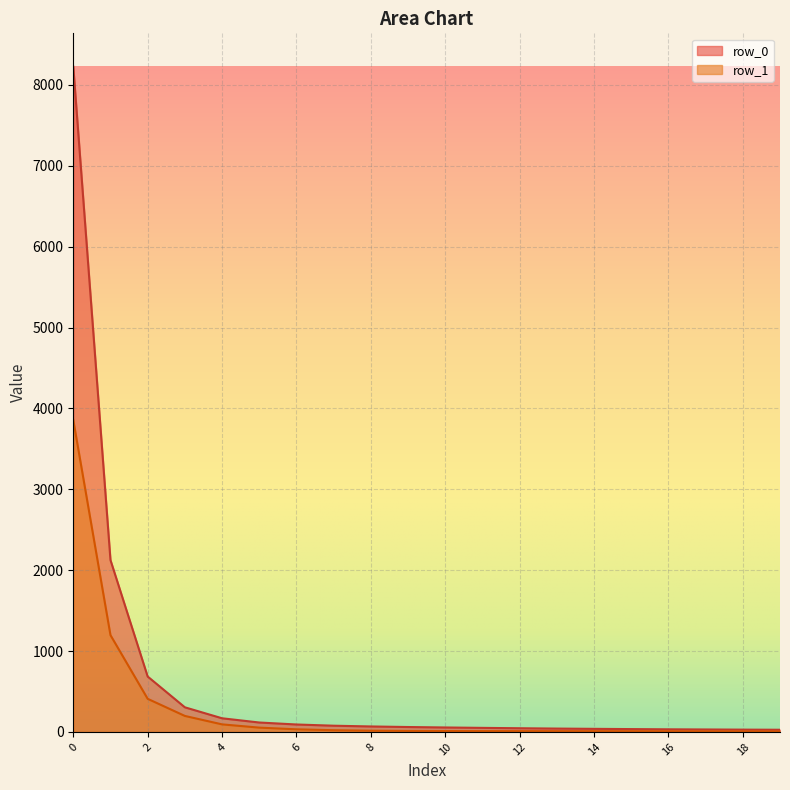

Reading left to right, what are all the values shown in this chart?

row_0: 8226.0	2124.4	684.6	304.1	168.4	116.2	91.6	76.6	67.3	60.3	54.8	49.8	45.4	41.1	37.8	34.8	32.0	30.0	28.1	26.5
row_1: 3855.7	1196.3	409.0	197.4	93.1	52.9	32.0	21.0	15.1	12.1	10.6	9.8	9.6	9.3	9.2	8.9	8.3	7.5	6.8	5.9